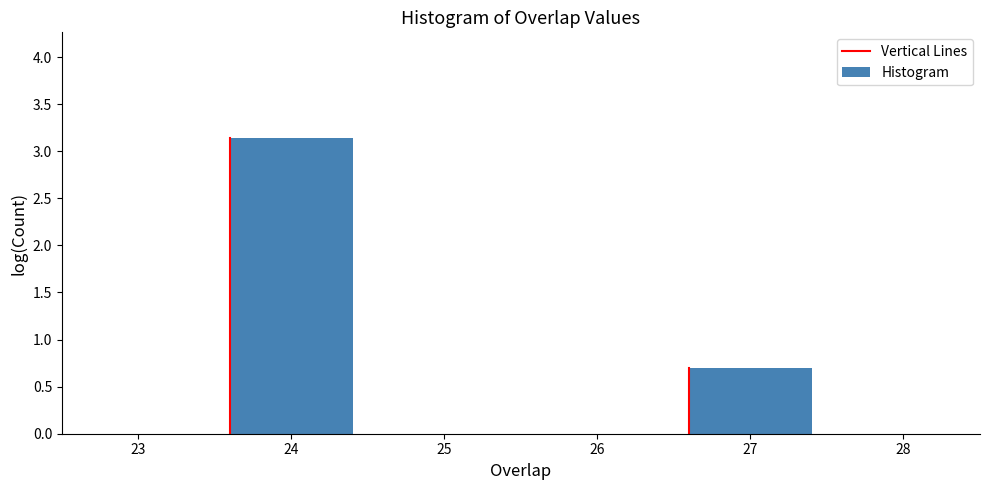

Reading left to right, extract all data points from this chart.

3.1	0.7